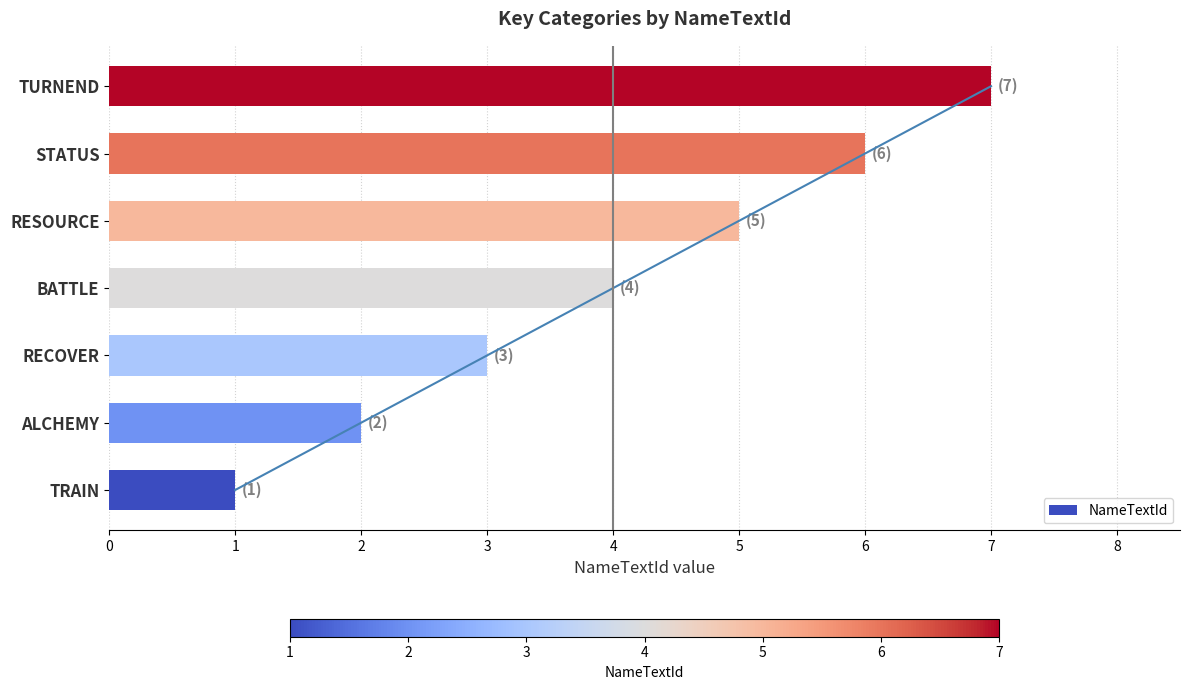

How many values exceed 4?

3